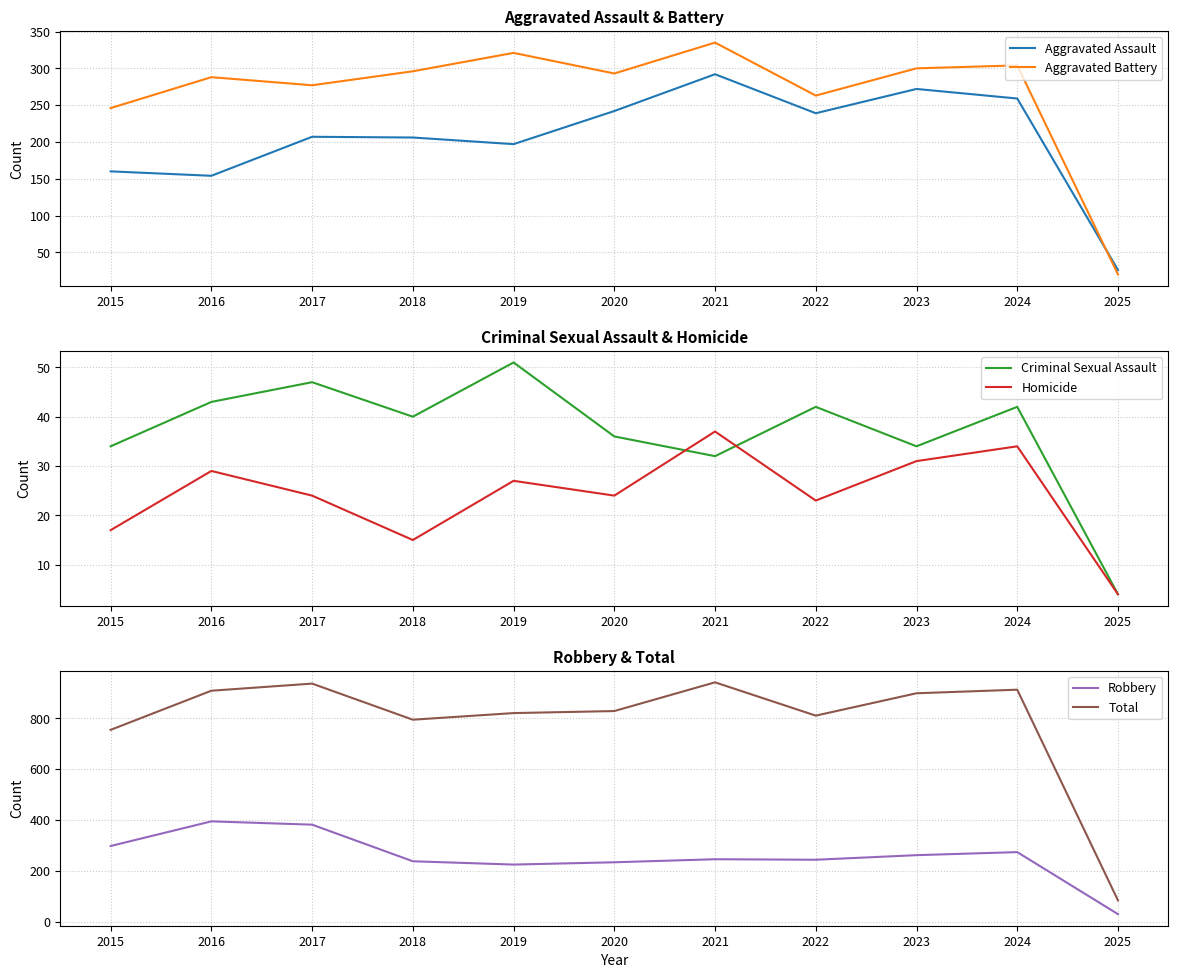

What is the difference between the second highest and second lowest values in the Homicide series?

19